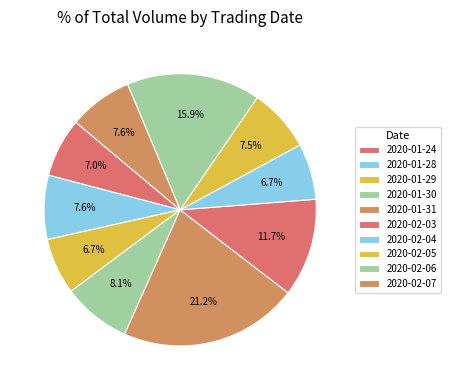

To the nearest percent, what is the average slice percentage?

10%